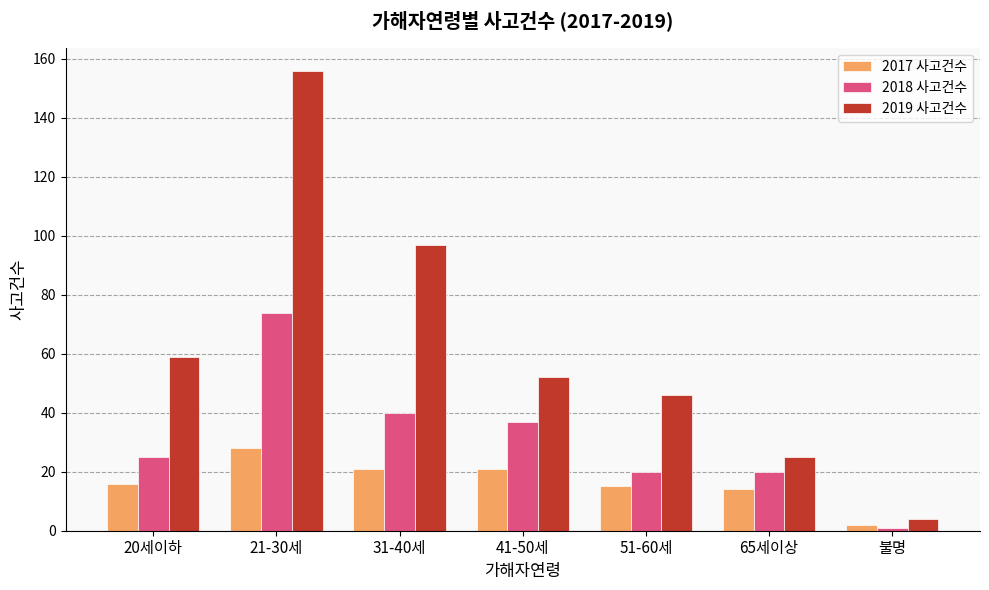

How many bars are there in each group?

3